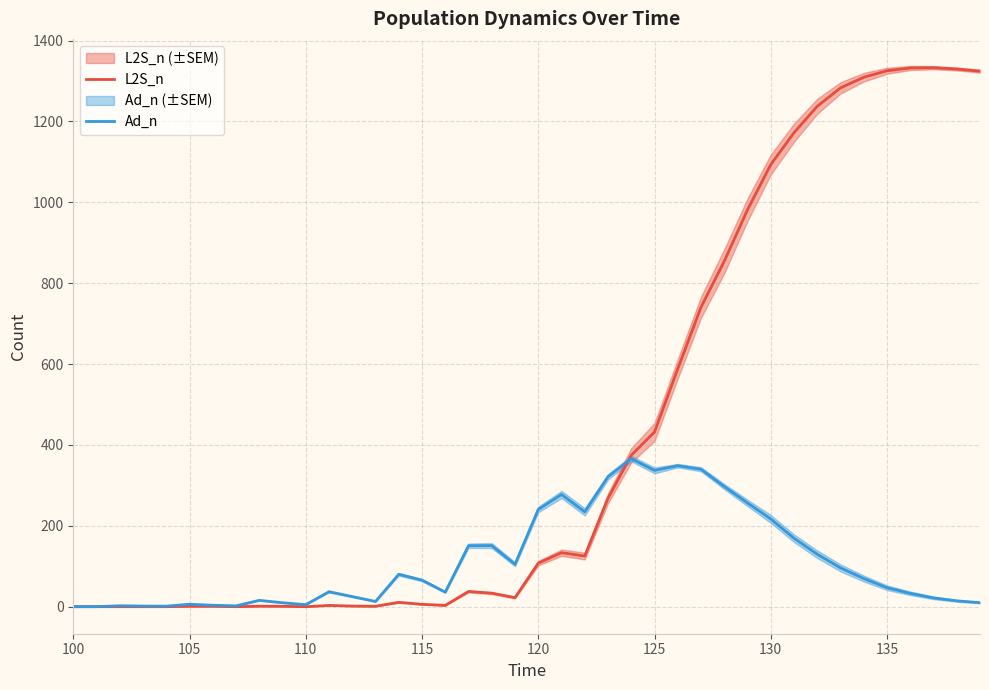

Rank the series by their average value, from lowest to highest.

Ad_n, L2S_n